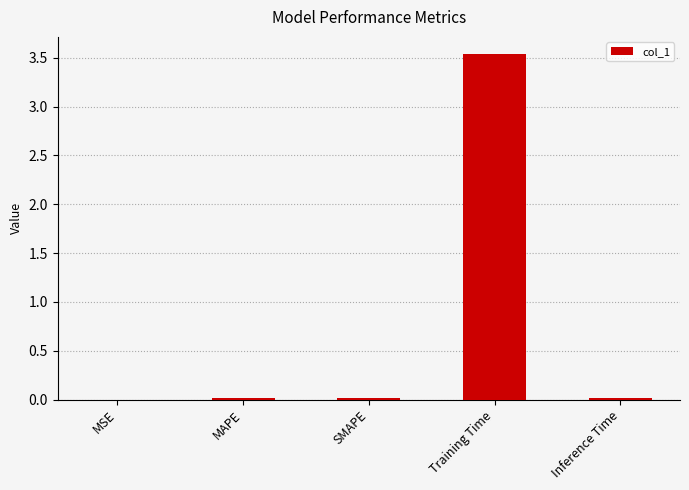

Is it true that the value at SMAPE is 0.0?

True